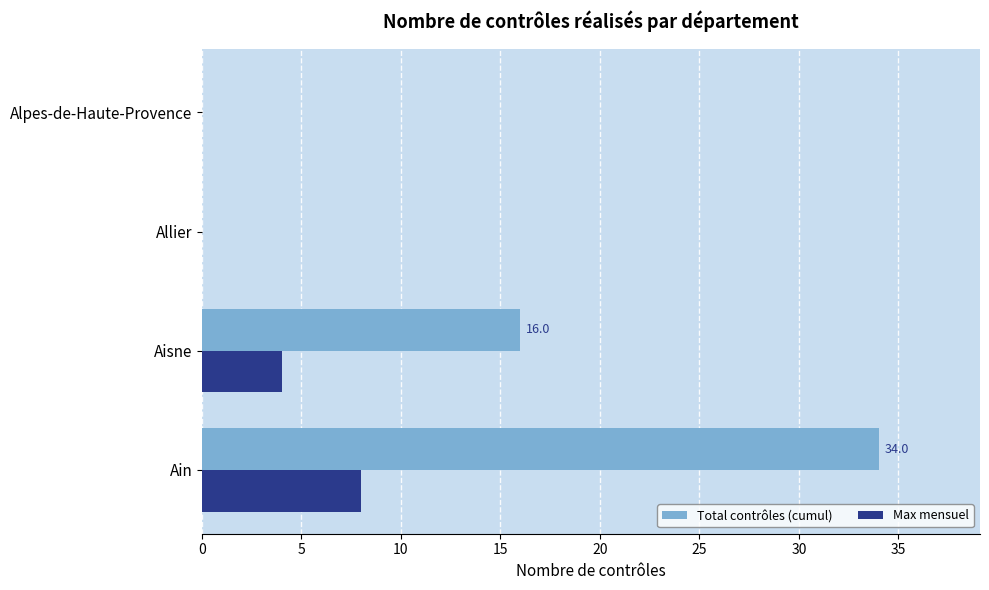

Which series changed the most between Aisne and Alpes-de-Haute-Provence?

Total contrôles (cumul)